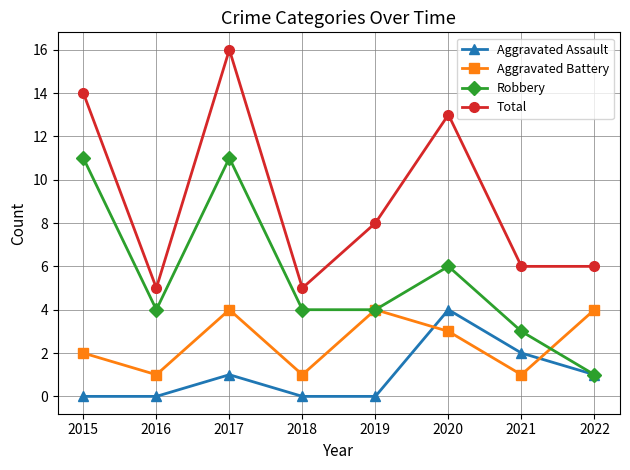

What is the value of the Aggravated Battery point at the 2nd from the left?

1